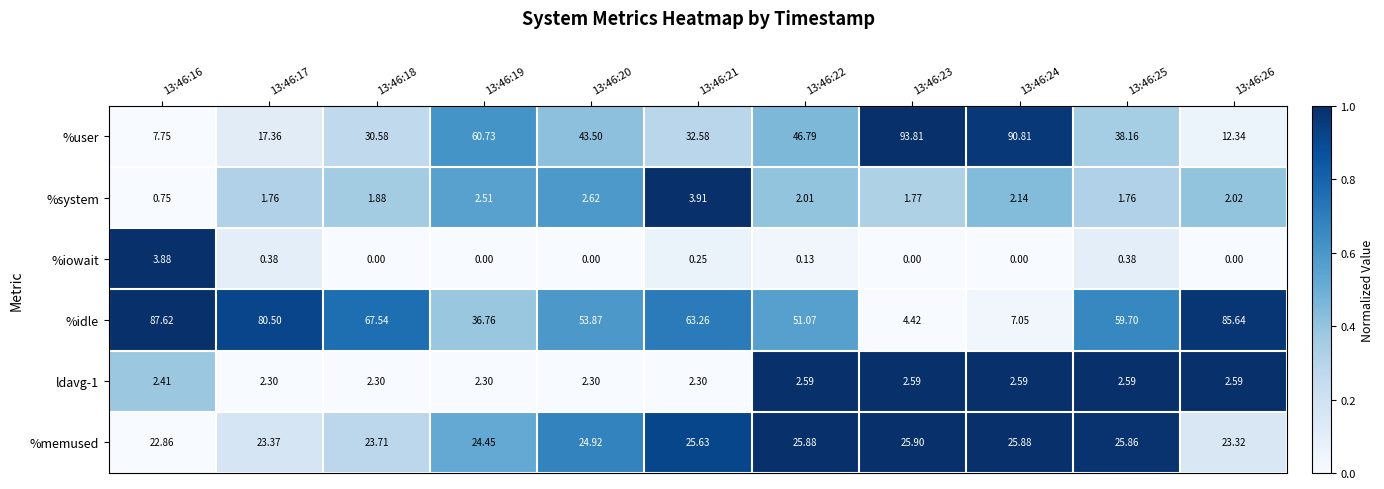

Which series has the largest total across all categories?

%idle